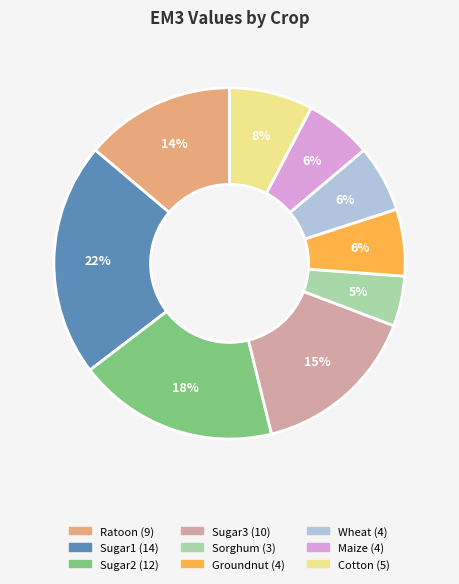

Do Cotton and Sugar3 together represent more than half of the pie?

No